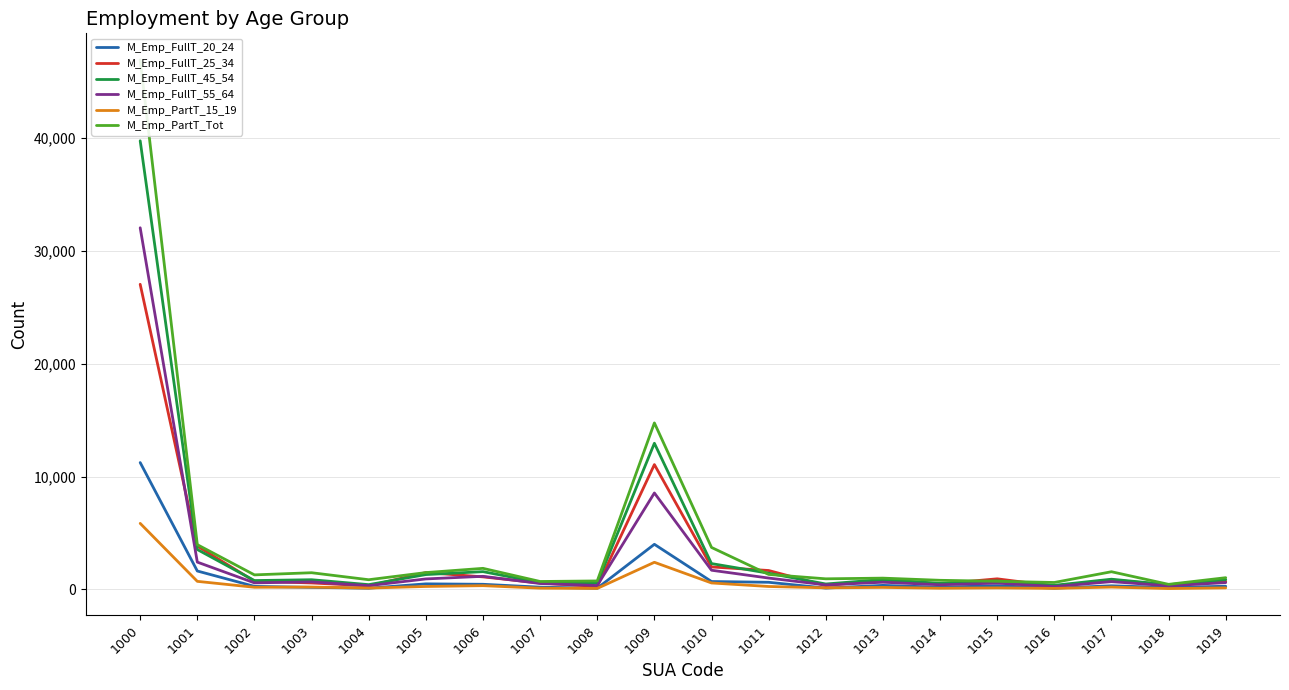

Reading left to right, list all the values displayed in this chart.

M_Emp_FullT_20_24: 1000=11245	1001=1636	1002=274	1003=187	1004=113	1005=497	1006=459	1007=204	1008=111	1009=4001	1010=704	1011=636	1012=124	1013=362	1014=200	1015=334	1016=117	1017=324	1018=172	1019=286
M_Emp_FullT_25_34: 1000=27042	1001=3843	1002=733	1003=577	1004=321	1005=1498	1006=1116	1007=569	1008=271	1009=11065	1010=1996	1011=1680	1012=337	1013=838	1014=493	1015=943	1016=304	1017=844	1018=396	1019=722
M_Emp_FullT_45_54: 1000=39759	1001=3539	1002=789	1003=863	1004=427	1005=1320	1006=1579	1007=606	1008=573	1009=12956	1010=2293	1011=1439	1012=485	1013=882	1014=539	1015=757	1016=367	1017=909	1018=422	1019=876
M_Emp_FullT_55_64: 1000=32050	1001=2423	1002=584	1003=670	1004=337	1005=934	1006=1165	1007=528	1008=350	1009=8550	1010=1704	1011=1010	1012=403	1013=643	1014=415	1015=564	1016=257	1017=694	1018=321	1019=609
M_Emp_PartT_15_19: 1000=5857	1001=719	1002=195	1003=212	1004=123	1005=266	1006=337	1007=116	1008=91	1009=2408	1010=576	1011=264	1012=145	1013=183	1014=110	1015=139	1016=96	1017=211	1018=81	1019=141
M_Emp_PartT_Tot: 1000=46936	1001=3971	1002=1293	1003=1483	1004=863	1005=1495	1006=1871	1007=707	1008=755	1009=14758	1010=3723	1011=1333	1012=943	1013=1004	1014=812	1015=725	1016=619	1017=1571	1018=454	1019=1043